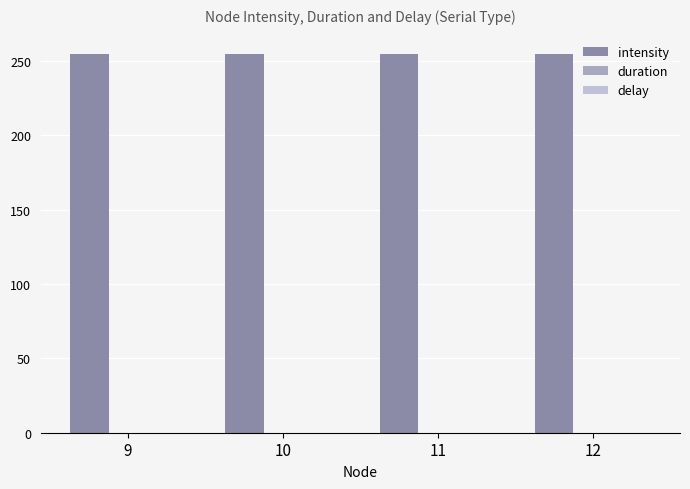

Which series has the largest total across all categories?

intensity